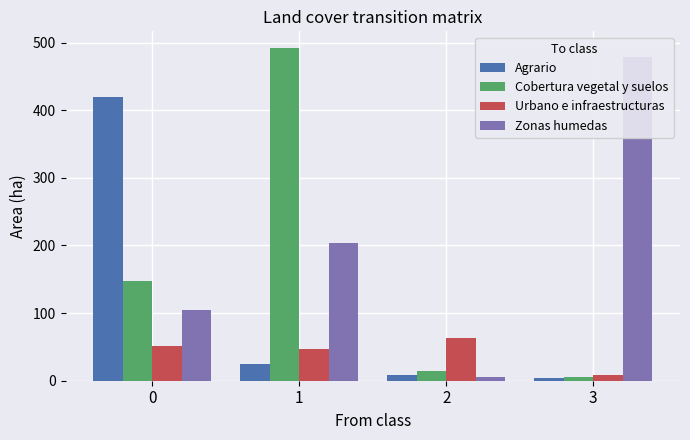

What is the average value of the Zonas humedas series?

198